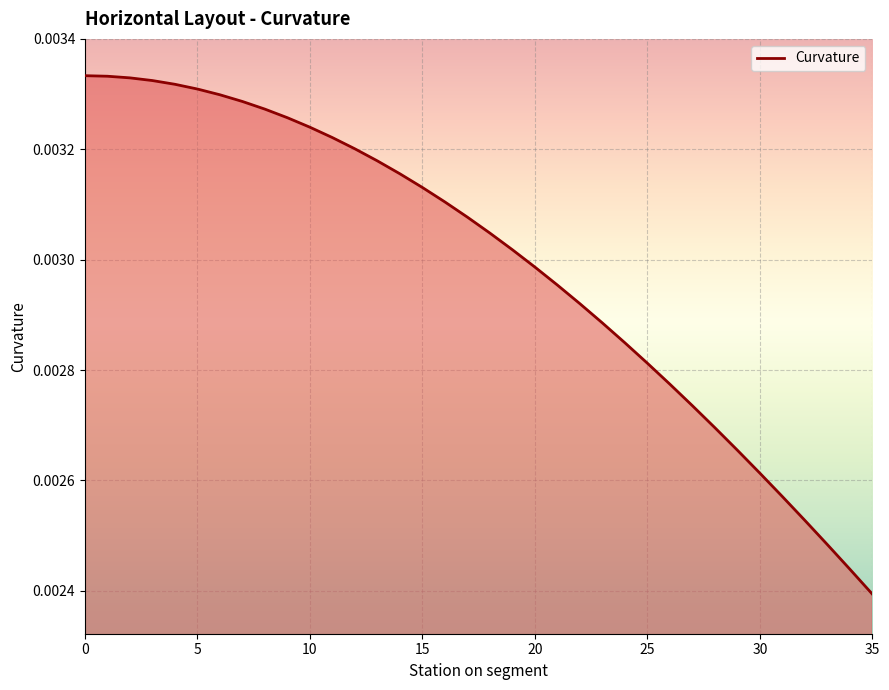

How many lines are shown in the chart?

1